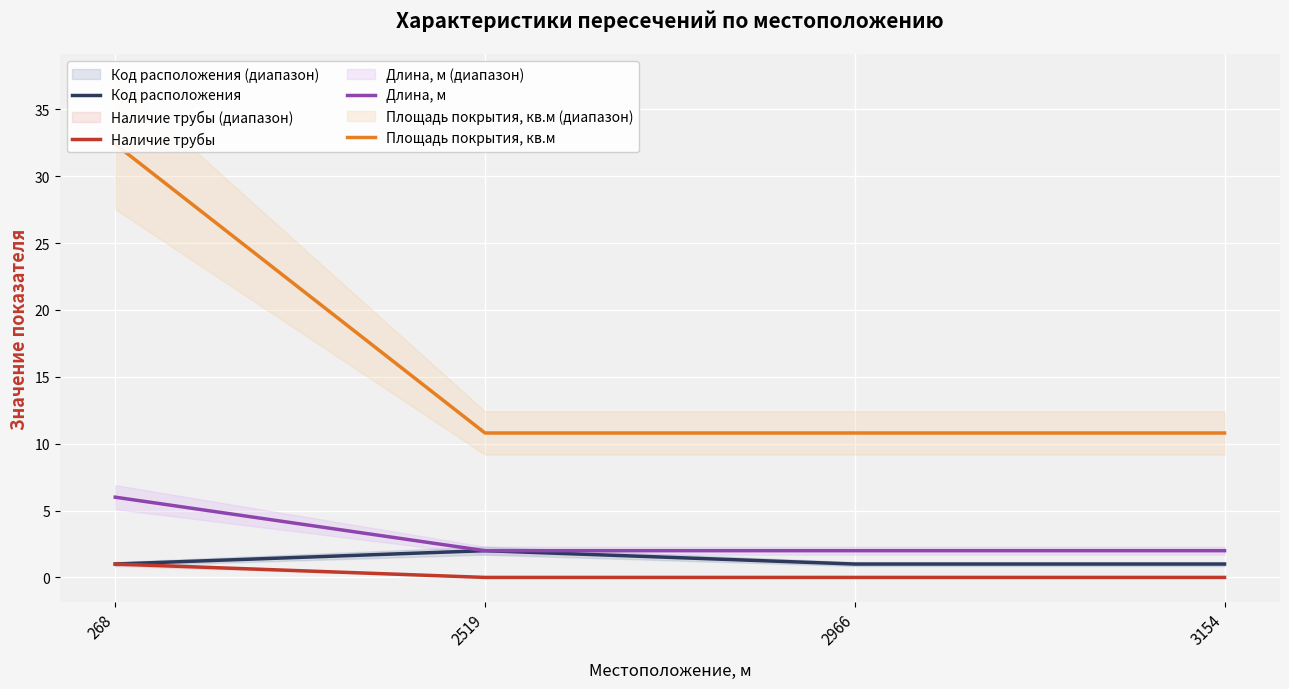

Between 268 and 2519, which is larger?

2519